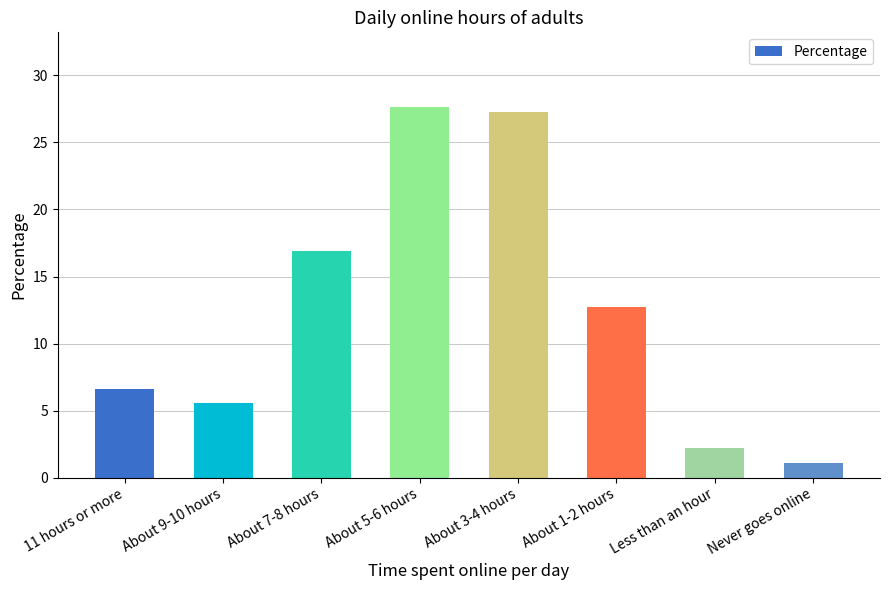

Are the bars grouped side by side (vs. stacked)?

No